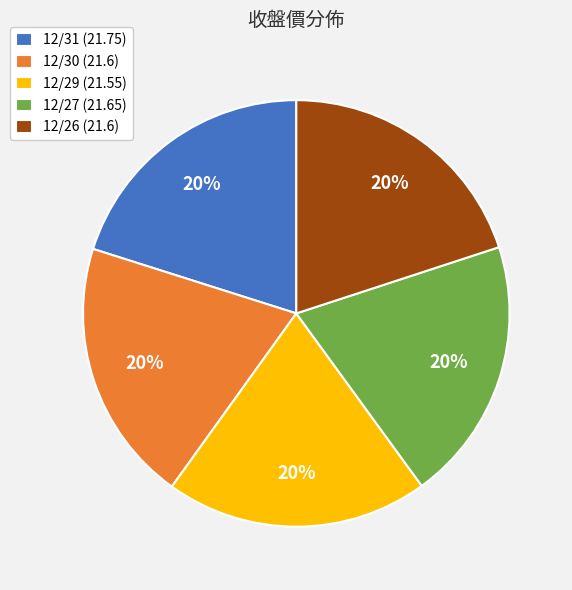

Count the number of slices in the pie.

5